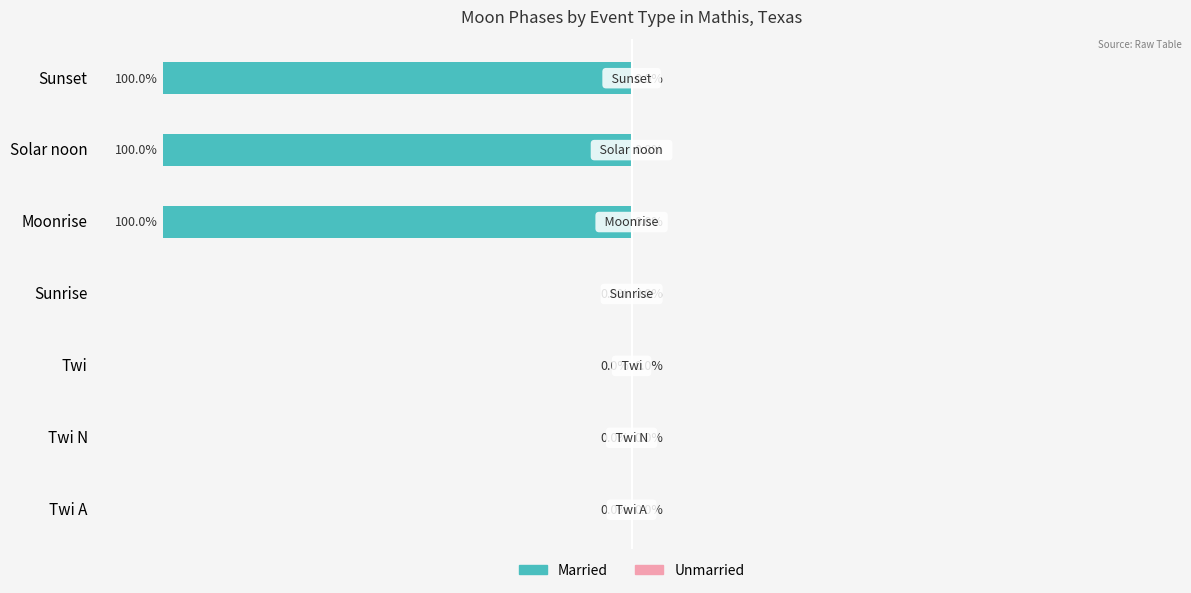

Where is the data nearest to the value -50?

Twi A